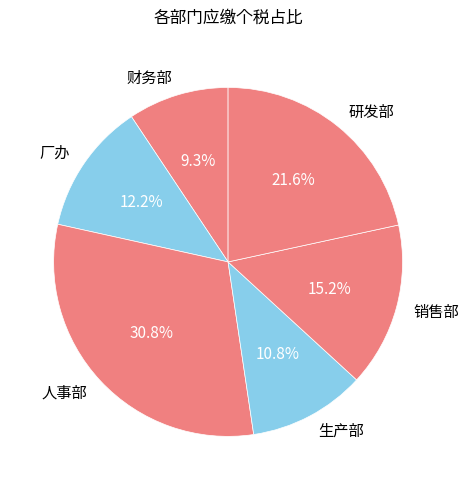

Does 人事部 account for over 50% of the chart?

No